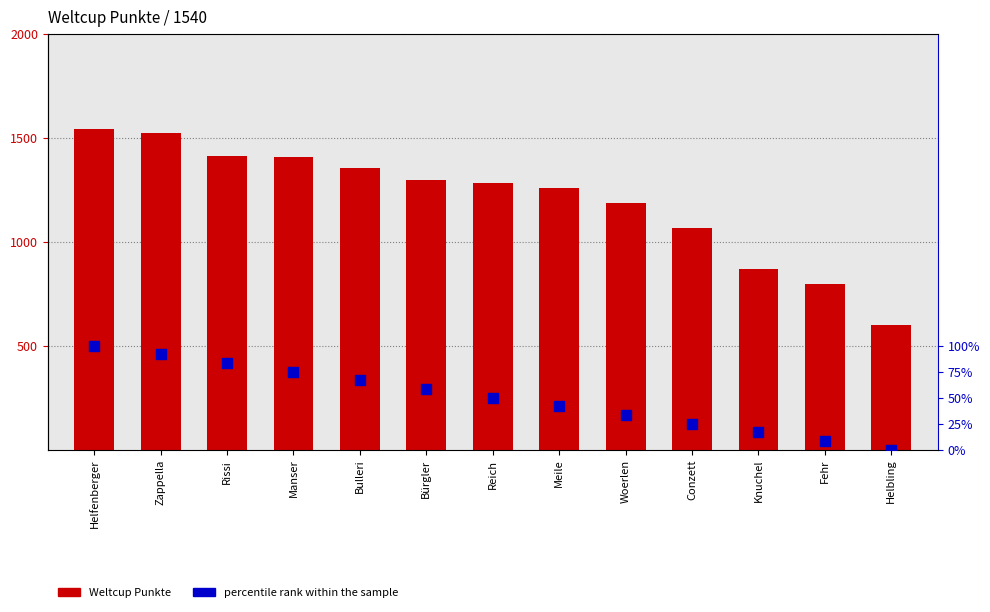

At which category is the sum across all series the highest?

Helfenberger